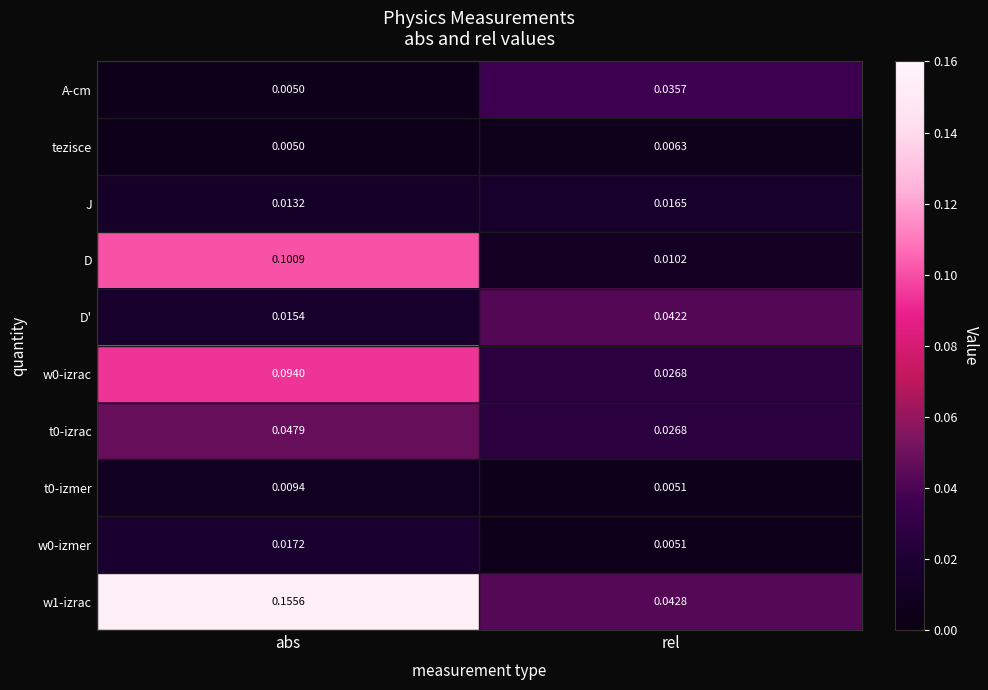

How many series are shown in this chart?

10